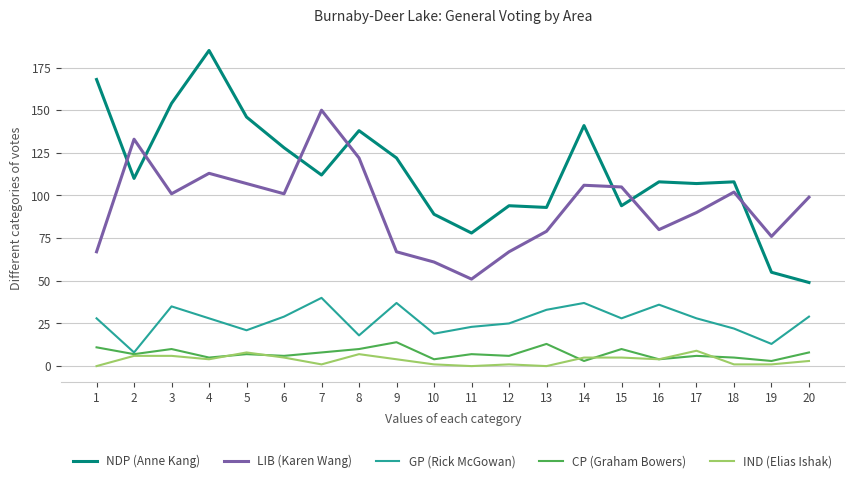

What is the average value of the NDP (Anne Kang) series?

114